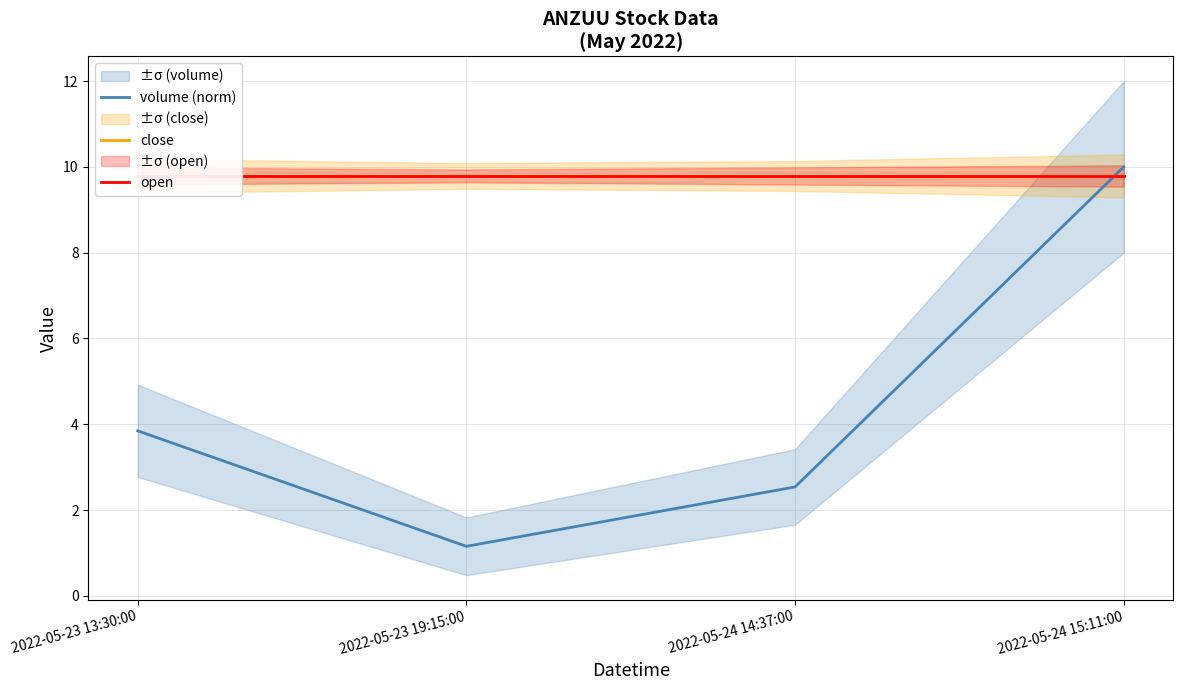

What is the maximum value for close?

9.8